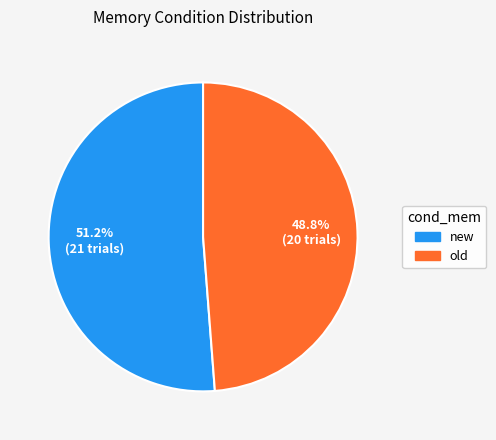

Combined, do new and old account for over 50%?

Yes